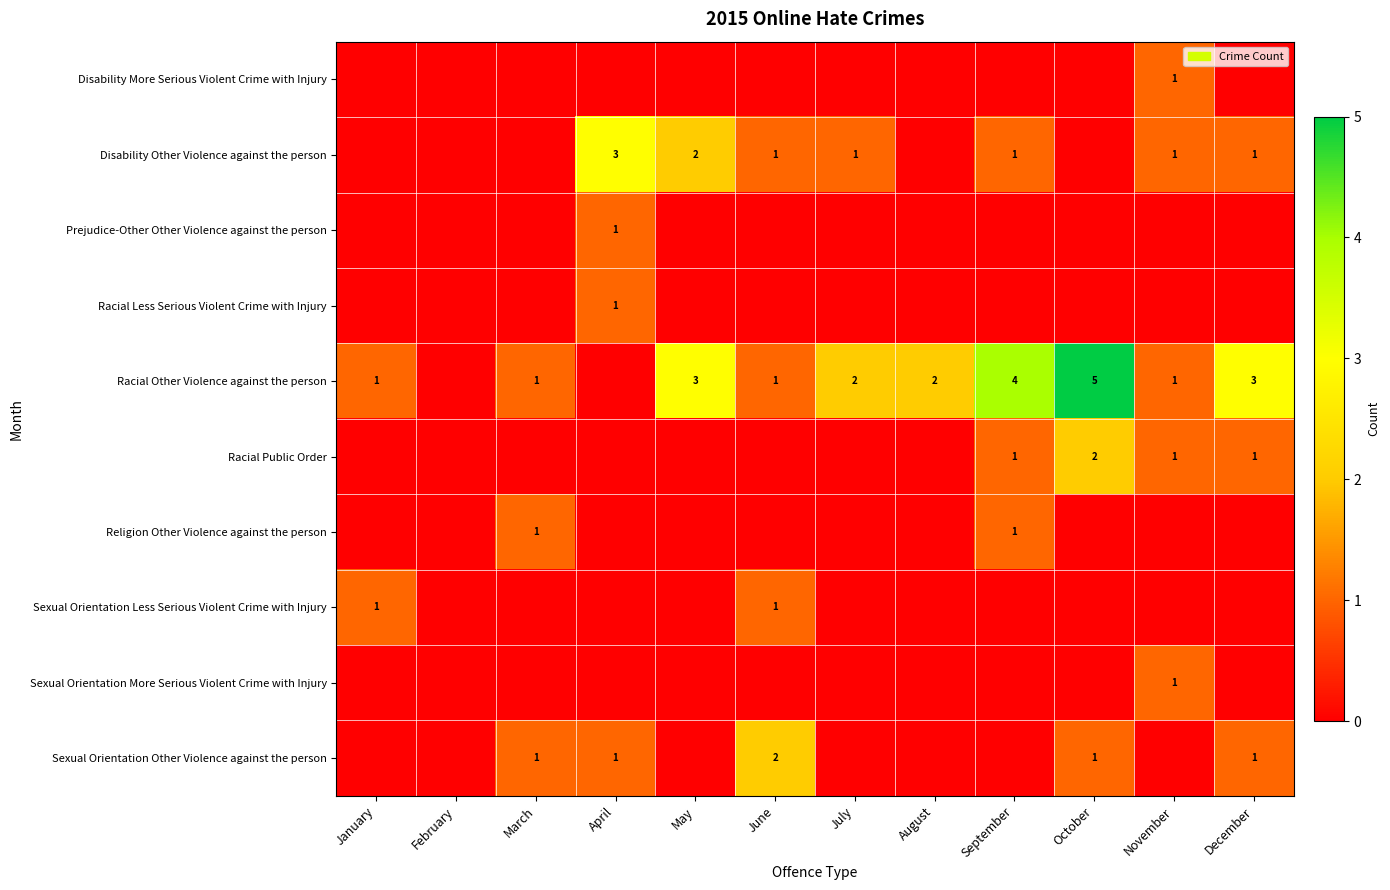

At which label does Racial Other Violence against the person first exceed 2?

May